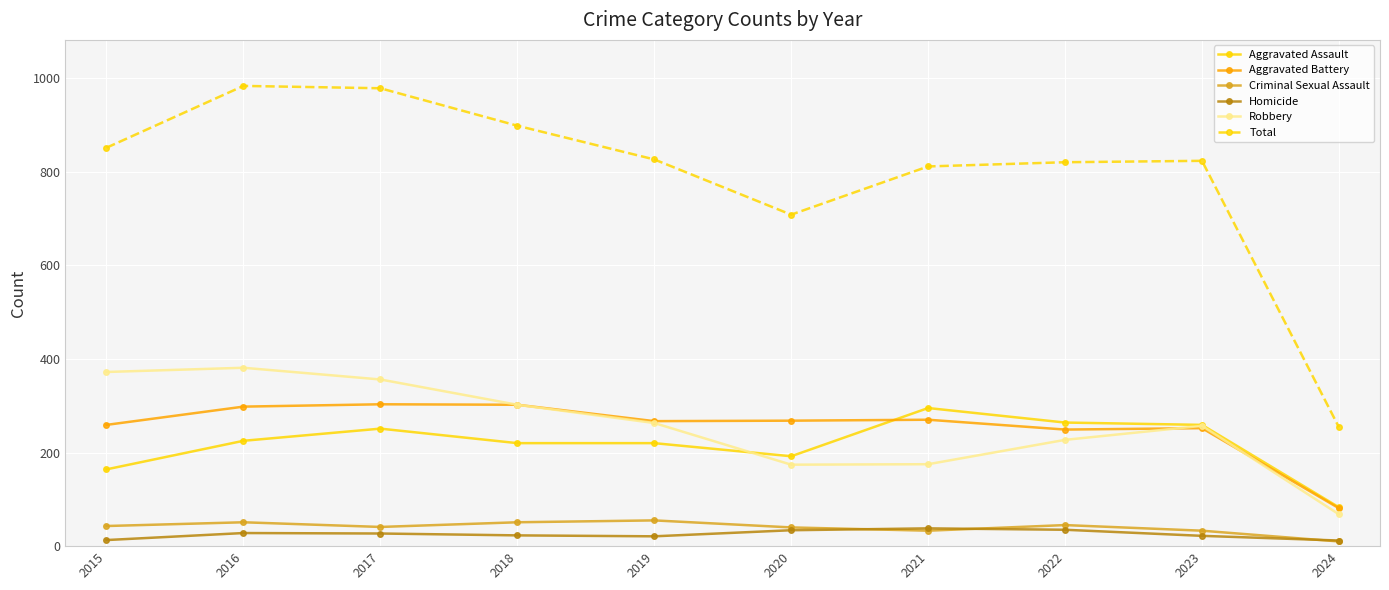

What is the sum of all Robbery values?

2575